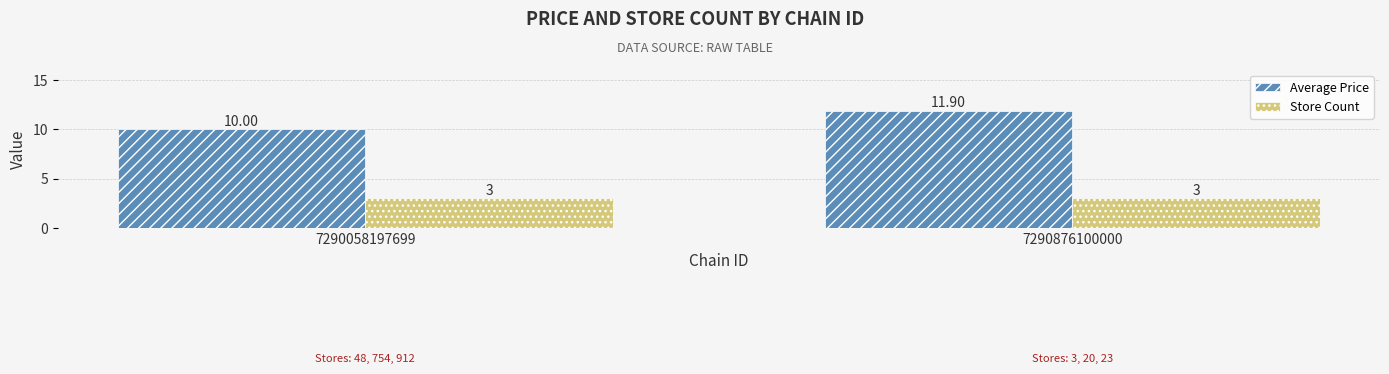

Reading right to left, list all the values displayed in this chart.

Average Price: 11.9	10.0
Store Count: 3.0	3.0